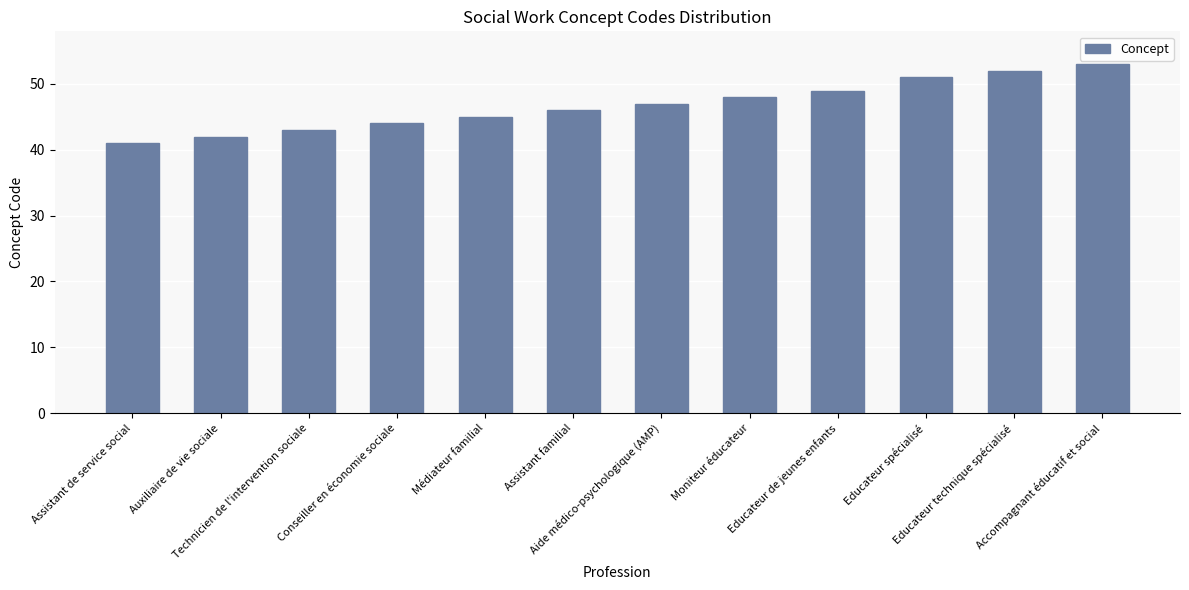

Which has a higher value, Educateur de jeunes enfants or Auxiliaire de vie sociale?

Educateur de jeunes enfants